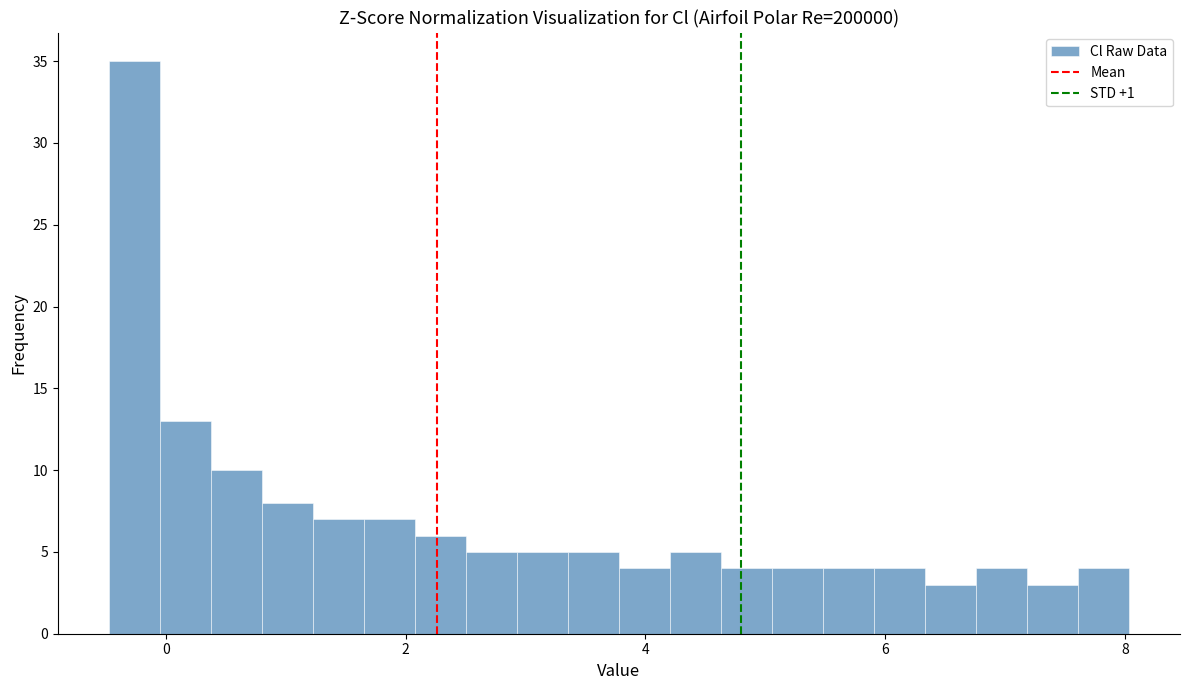

Around what value on the x-axis is the tallest bar? Give the approximate position of its centre, as read against the axis.

-0.2